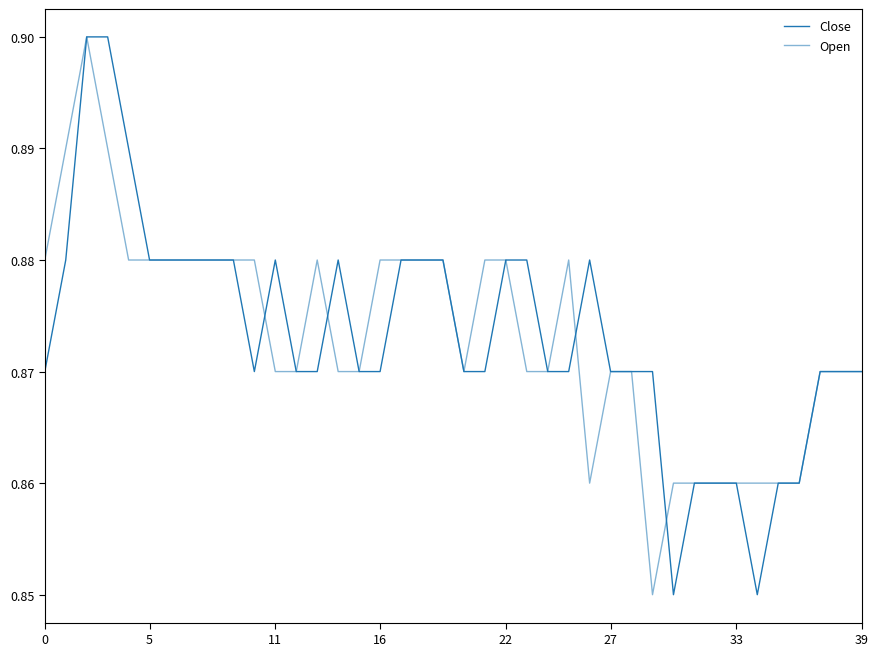

Does the chart display data point markers on the line(s)?

No